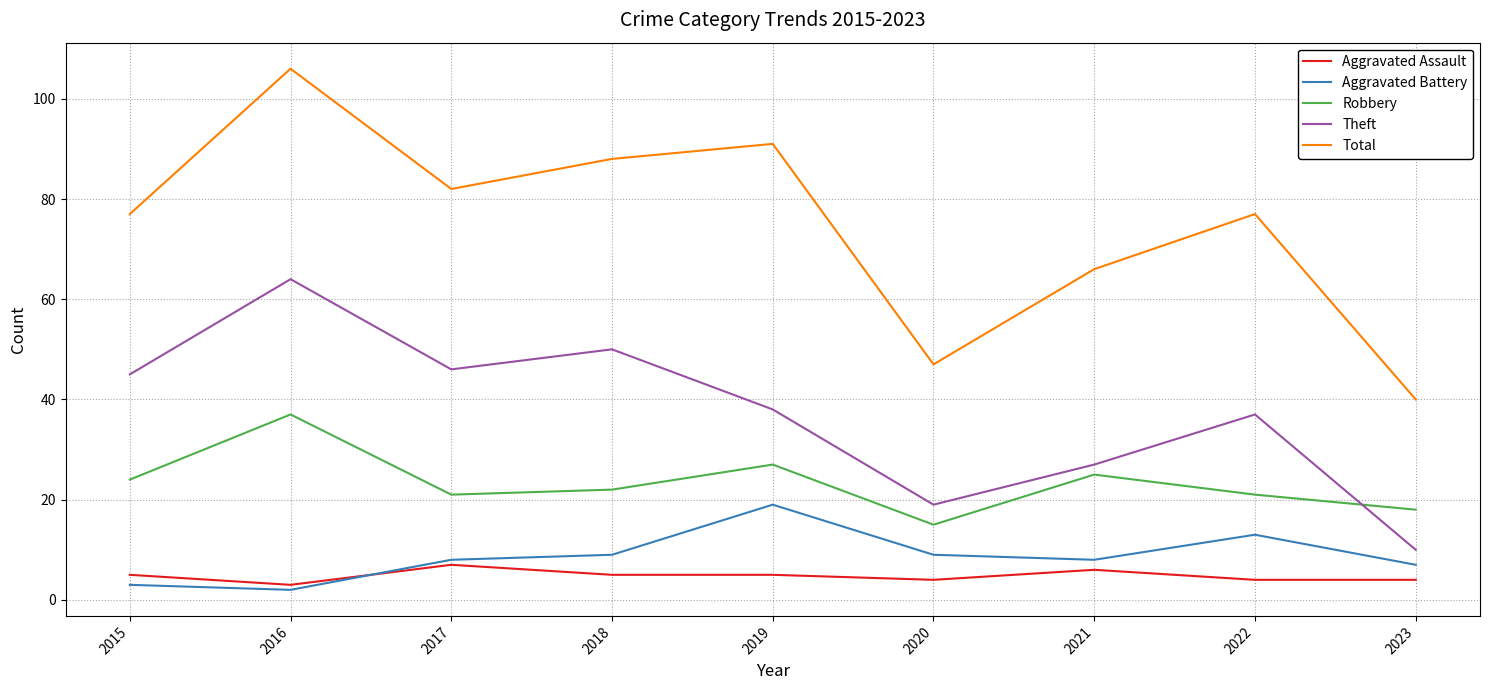

Reading left to right, list all the values displayed in this chart.

Aggravated Assault: 5	3	7	5	5	4	6	4	4
Aggravated Battery: 3	2	8	9	19	9	8	13	7
Robbery: 24	37	21	22	27	15	25	21	18
Theft: 45	64	46	50	38	19	27	37	10
Total: 77	106	82	88	91	47	66	77	40